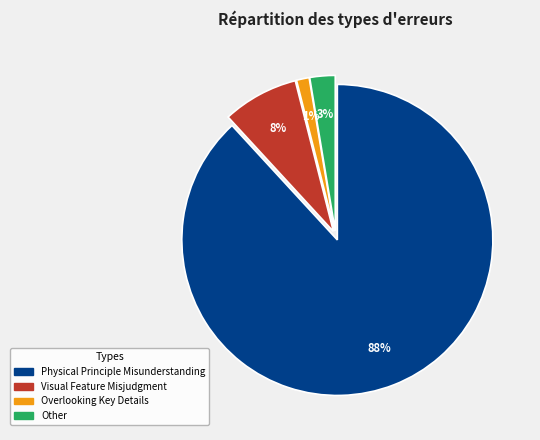

What percentage is the Visual Feature Misjudgment slice, to the nearest percent?

8%